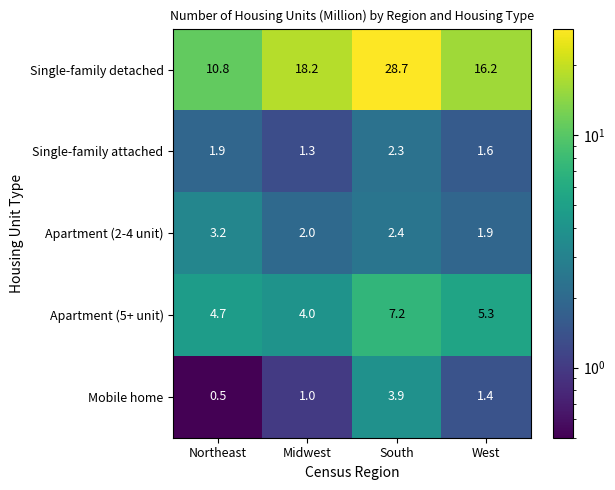

What is the average value of the Apartment (5+ unit) series?

5.3